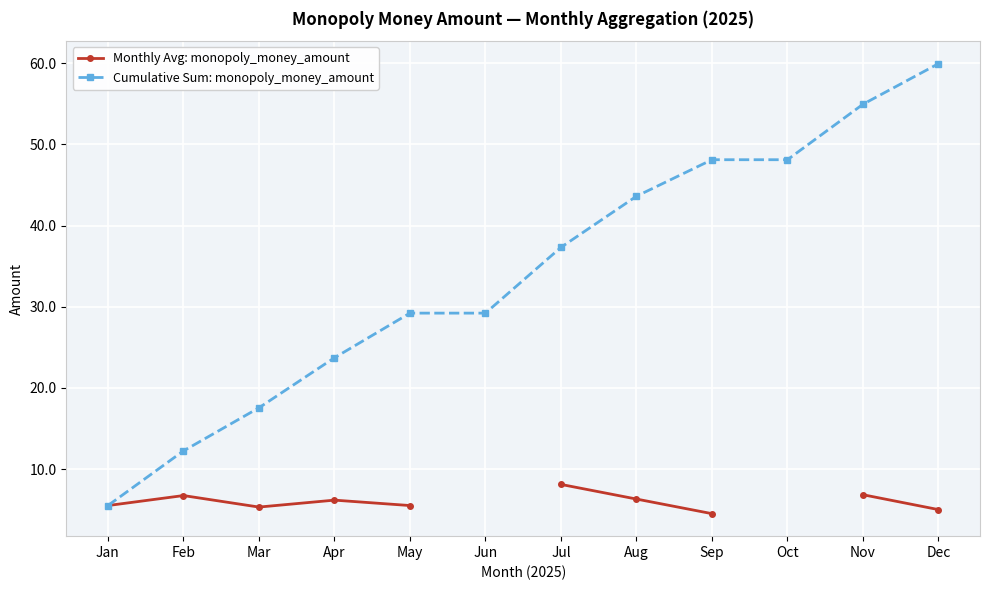

What are all the series names shown in the legend?

Monthly Avg: monopoly_money_amount, Cumulative Sum: monopoly_money_amount